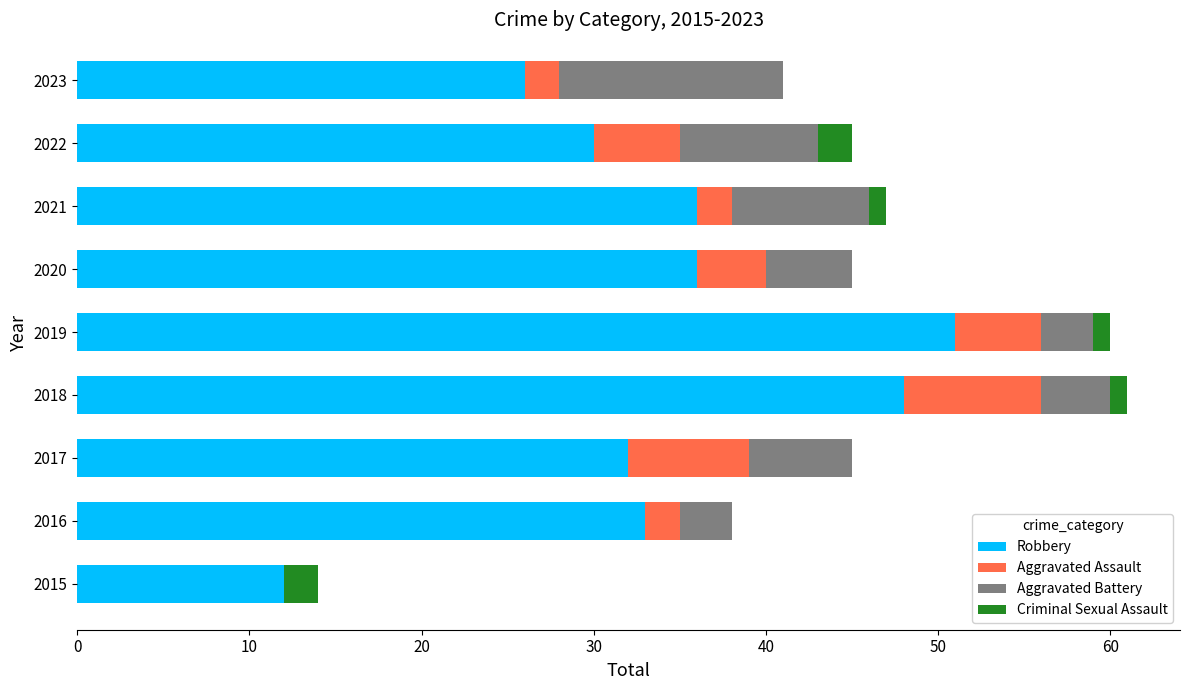

The Robbery series shows 4 at 2015. True or false?

False